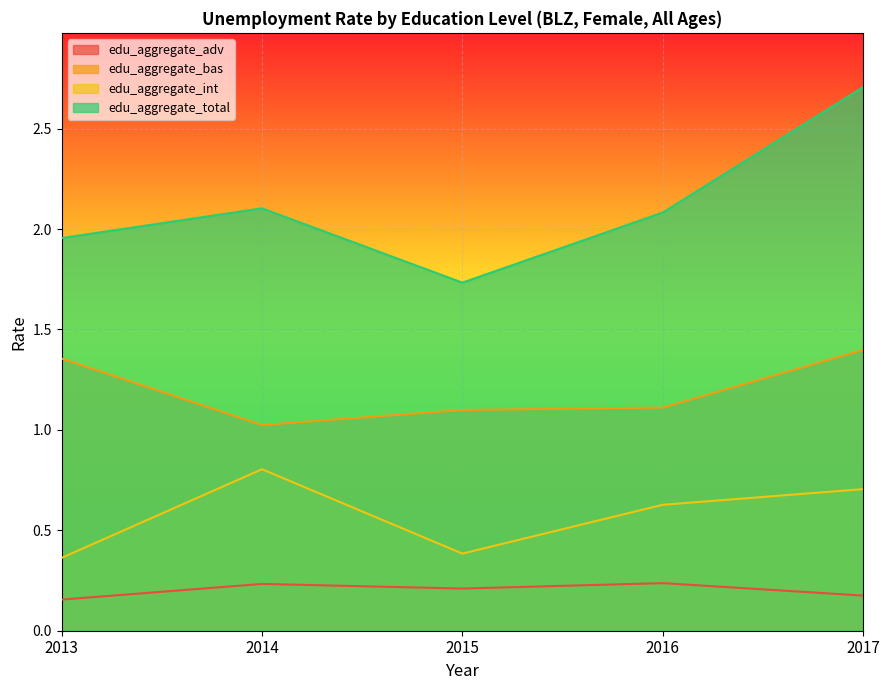

At which category does edu_aggregate_int reach its first local valley?

2015